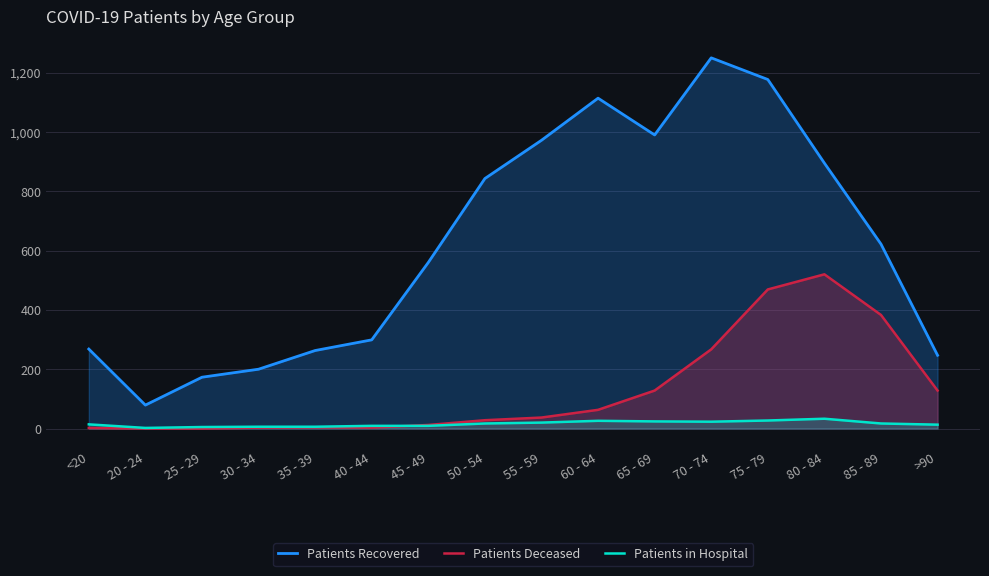

Which series has the largest range (max minus min)?

Patients Recovered